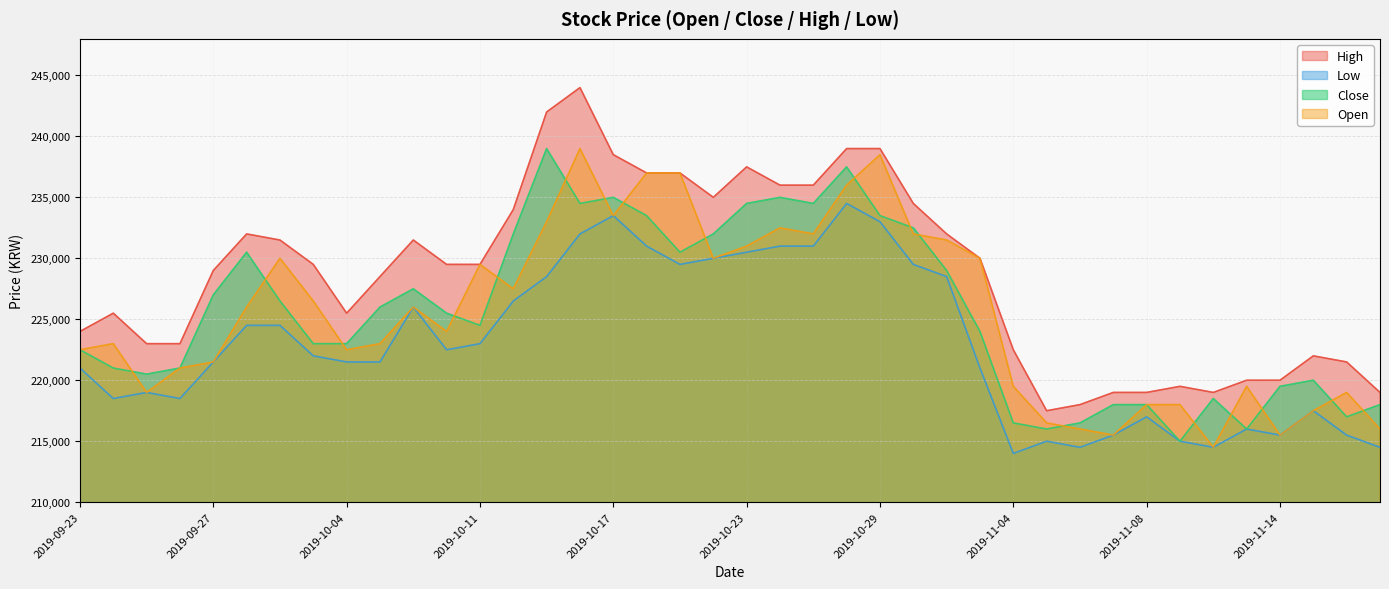

The Close series shows 239000 at 2019-10-15. True or false?

True